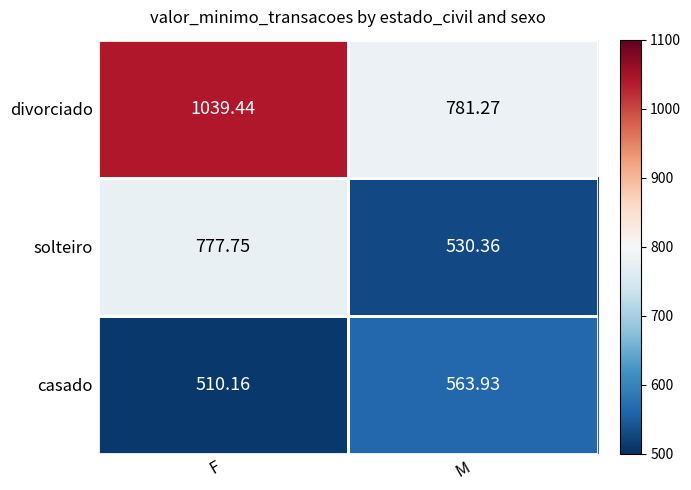

Which category has the highest value across all series?

F